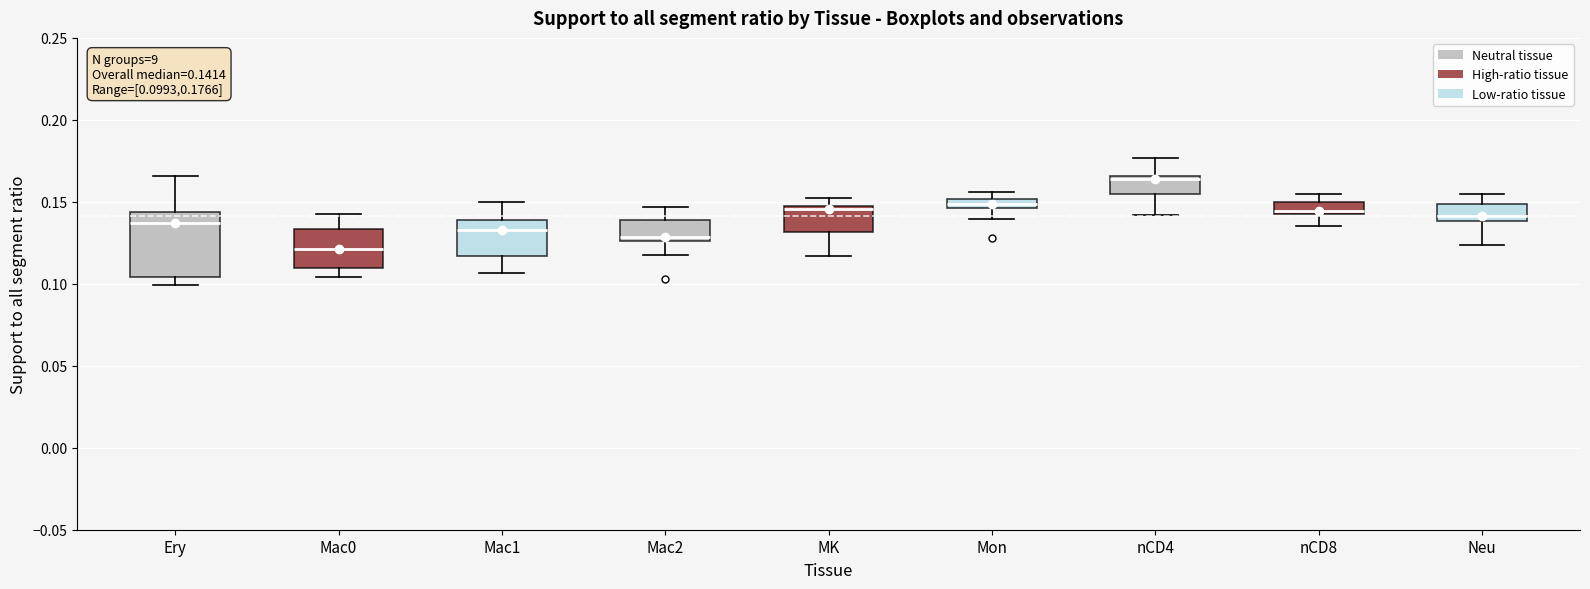

Which box's median line is the highest?

nCD4